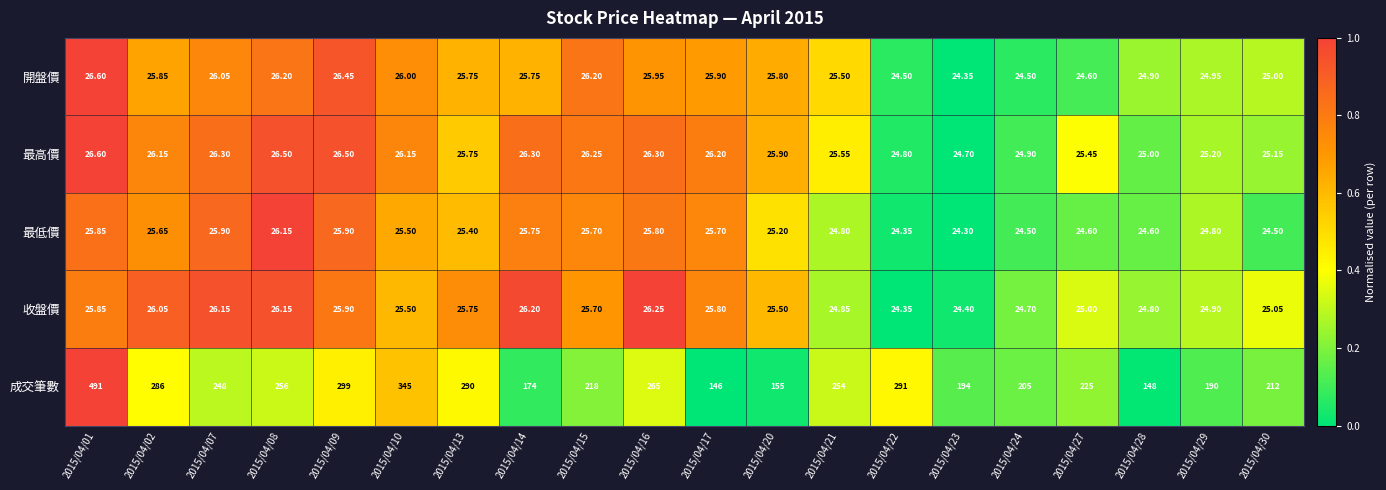

What is the total value across all series at 2015/04/15?

321.9